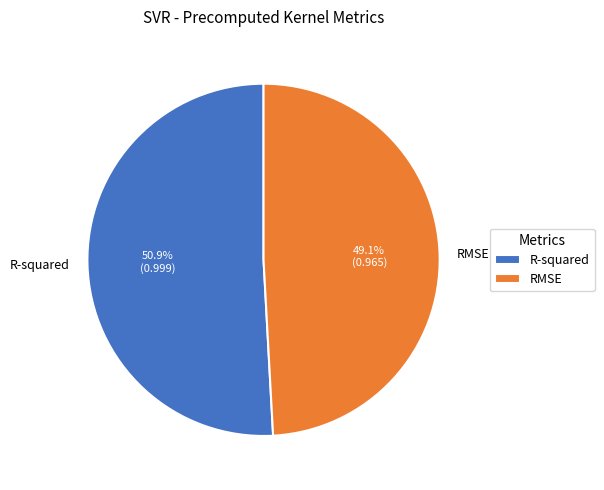

Count the number of slices in the pie.

2